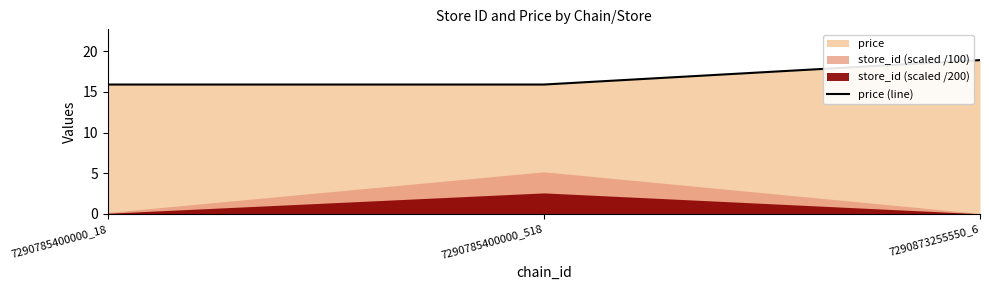

How many lines are shown in the chart?

1